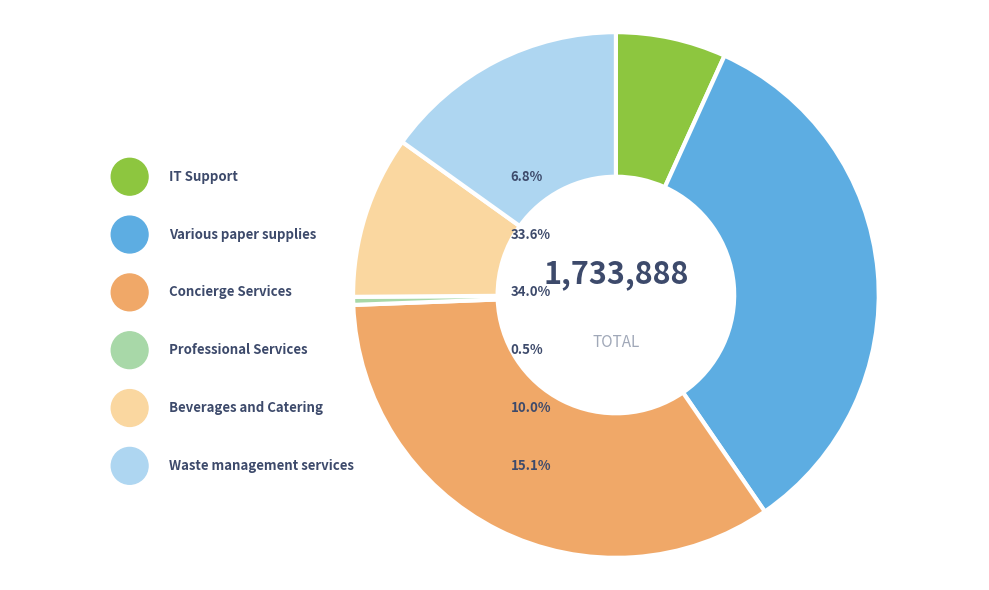

What percentage is the Waste management services slice, to the nearest percent?

15%